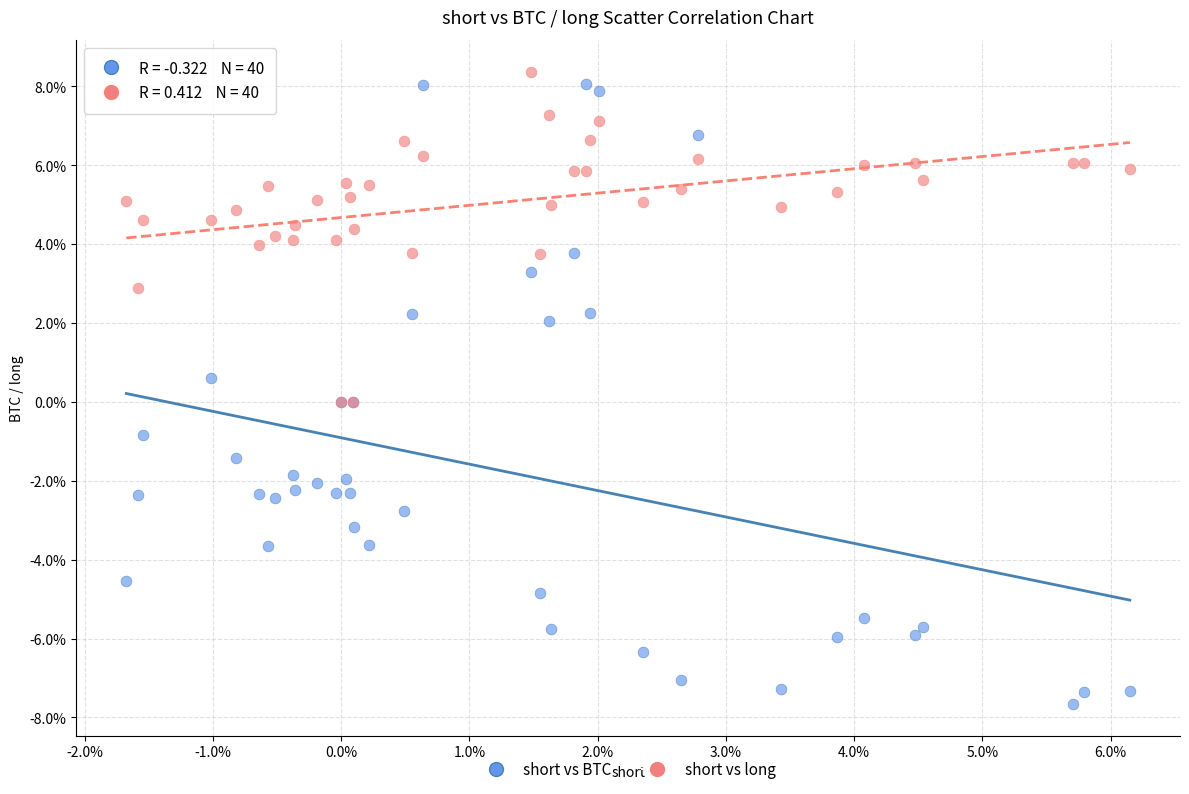

Which series contains the highest Y value?

short vs long